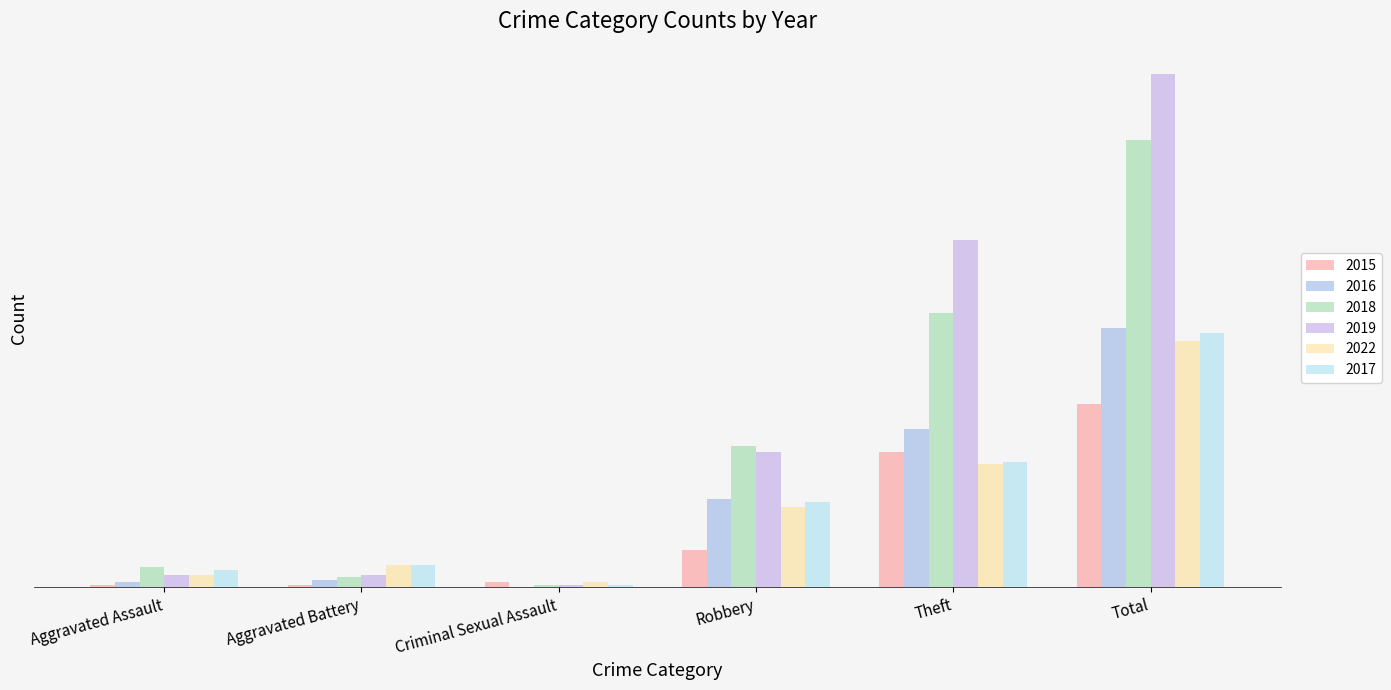

Where is 2017 nearest to the value 51?

Theft